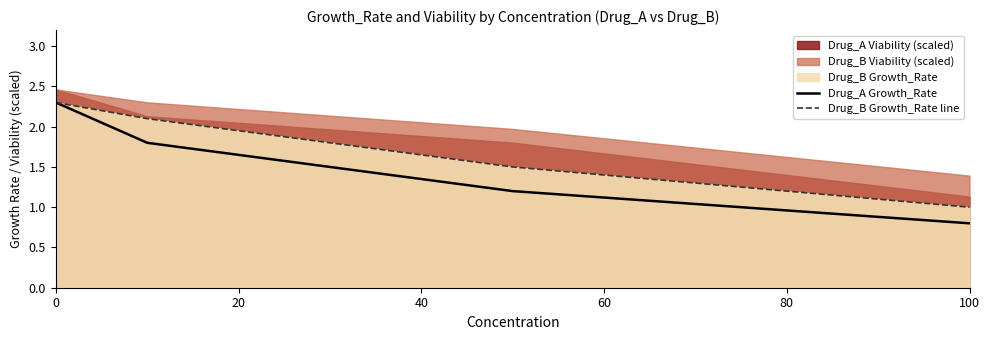

What is the maximum value for Drug_B Growth_Rate line?

2.3